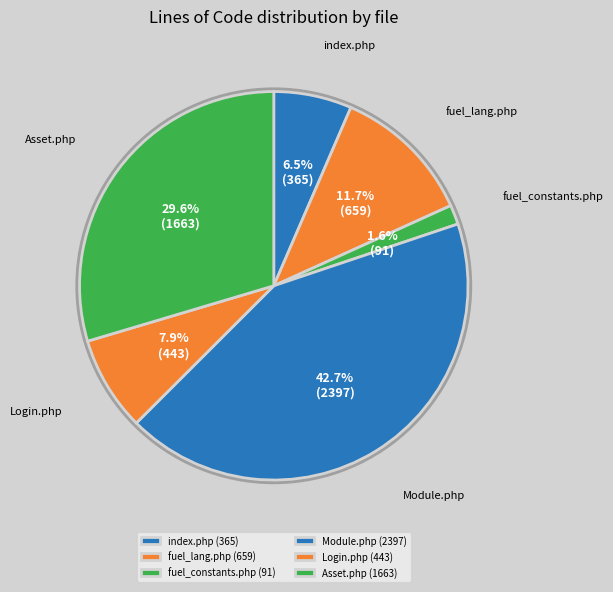

Count the number of slices in the pie.

6